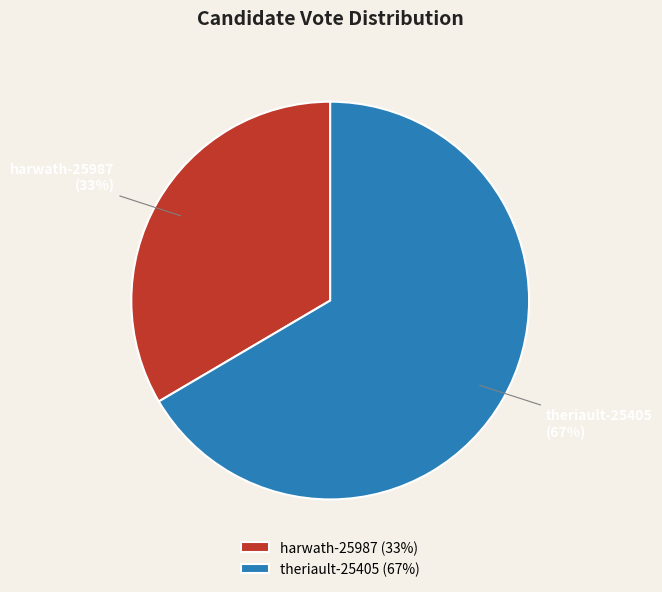

What is the majority slice?

theriault-25405